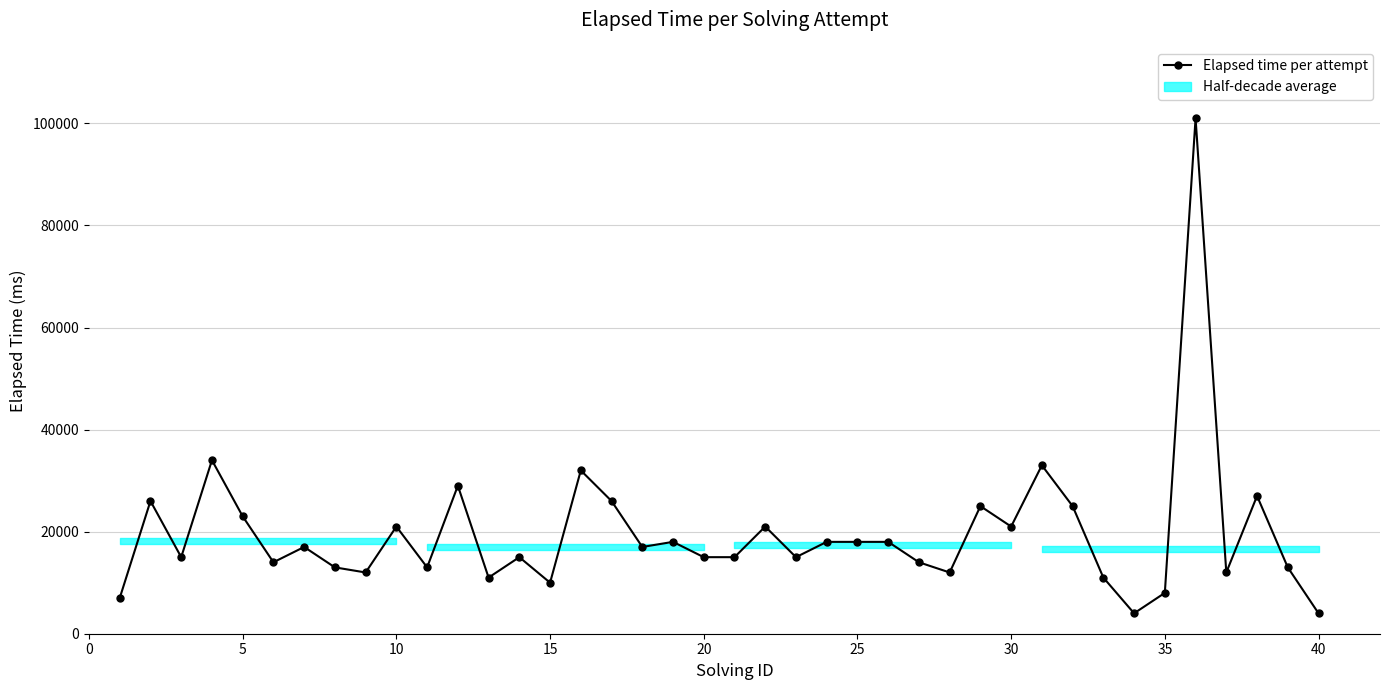

How many data points does each series have?

40